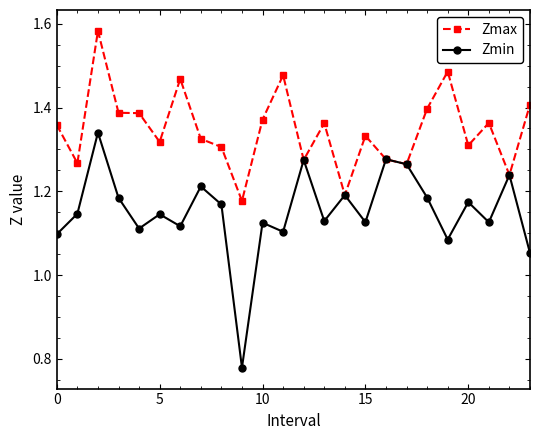

At how many categories does at least one series exceed 1?

24